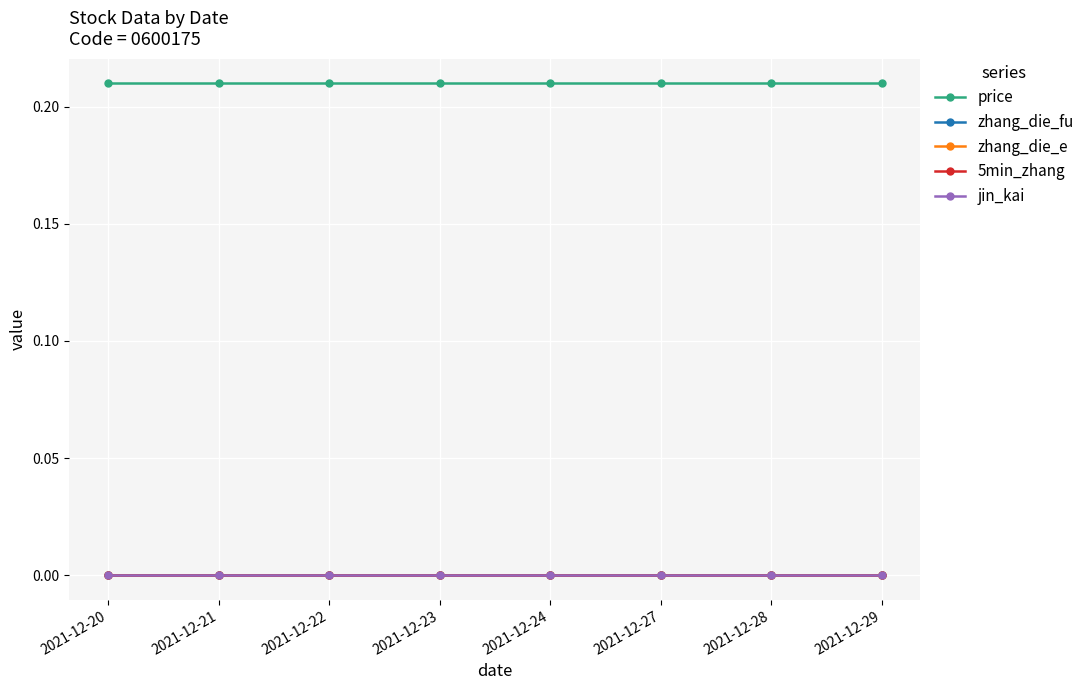

Is this an area chart (filled region under the line)?

No